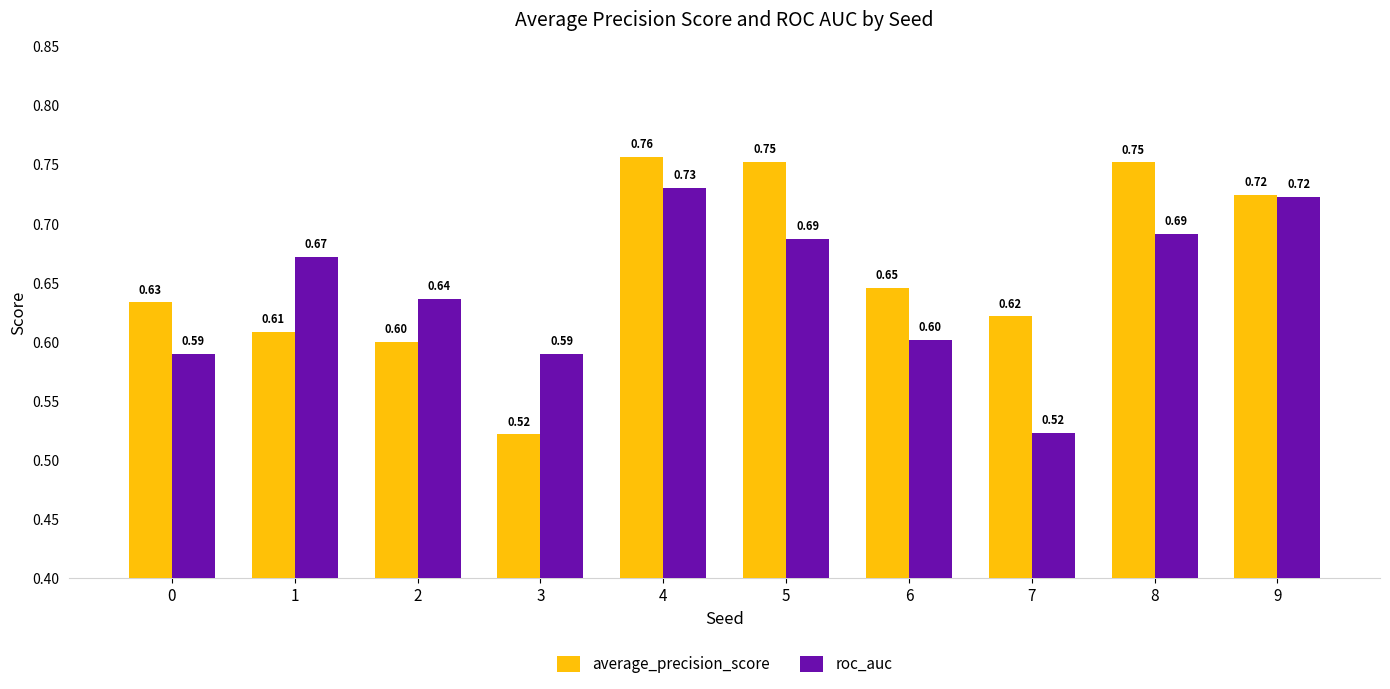

Which series changed the most between 0 and 4?

roc_auc